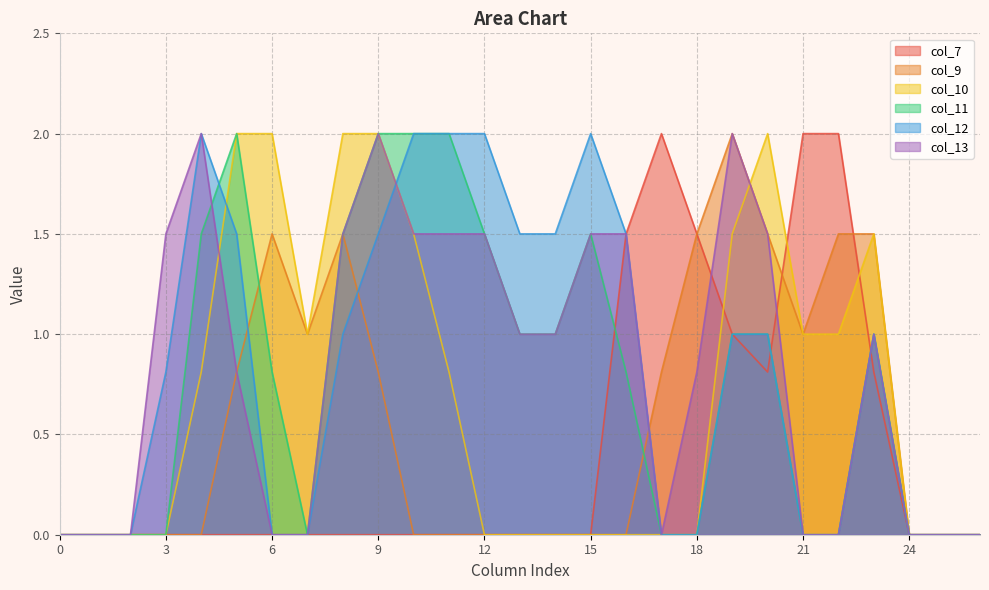

Is it true that col_9 equals 0.0 at 24?

True